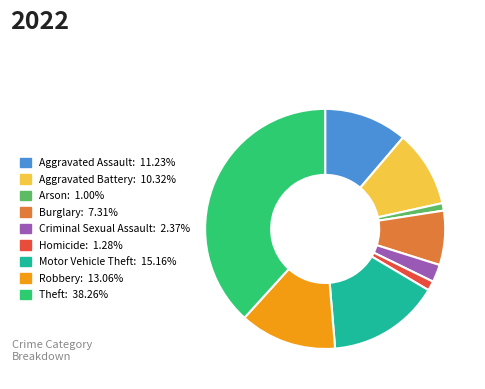

Approximately how many times larger is the value at Motor Vehicle Theft compared to Arson?

15.1